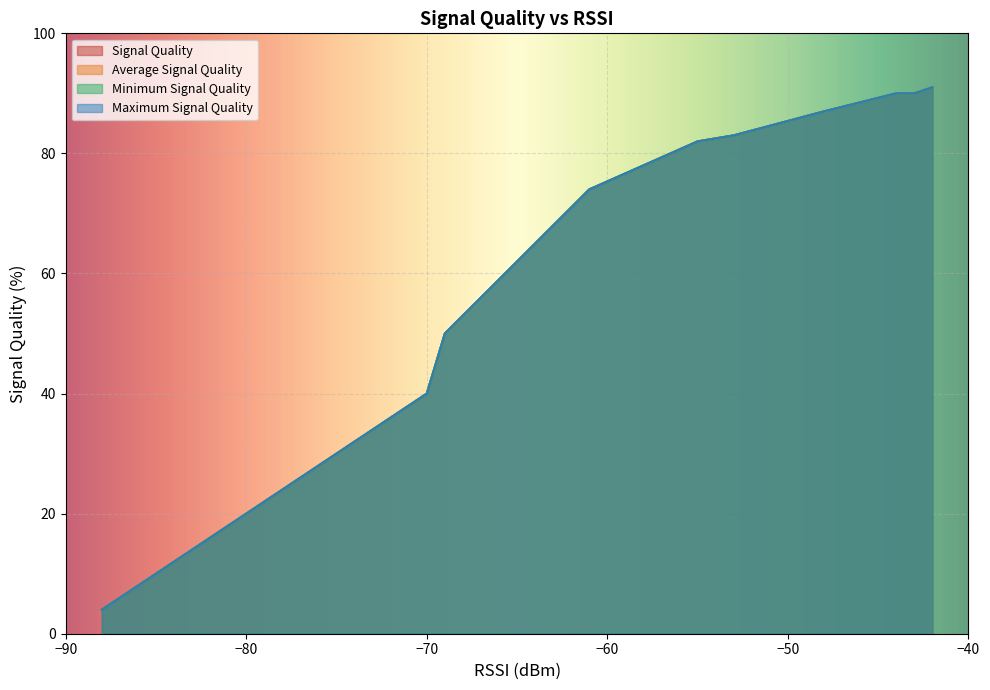

What is the greatest value displayed?

91